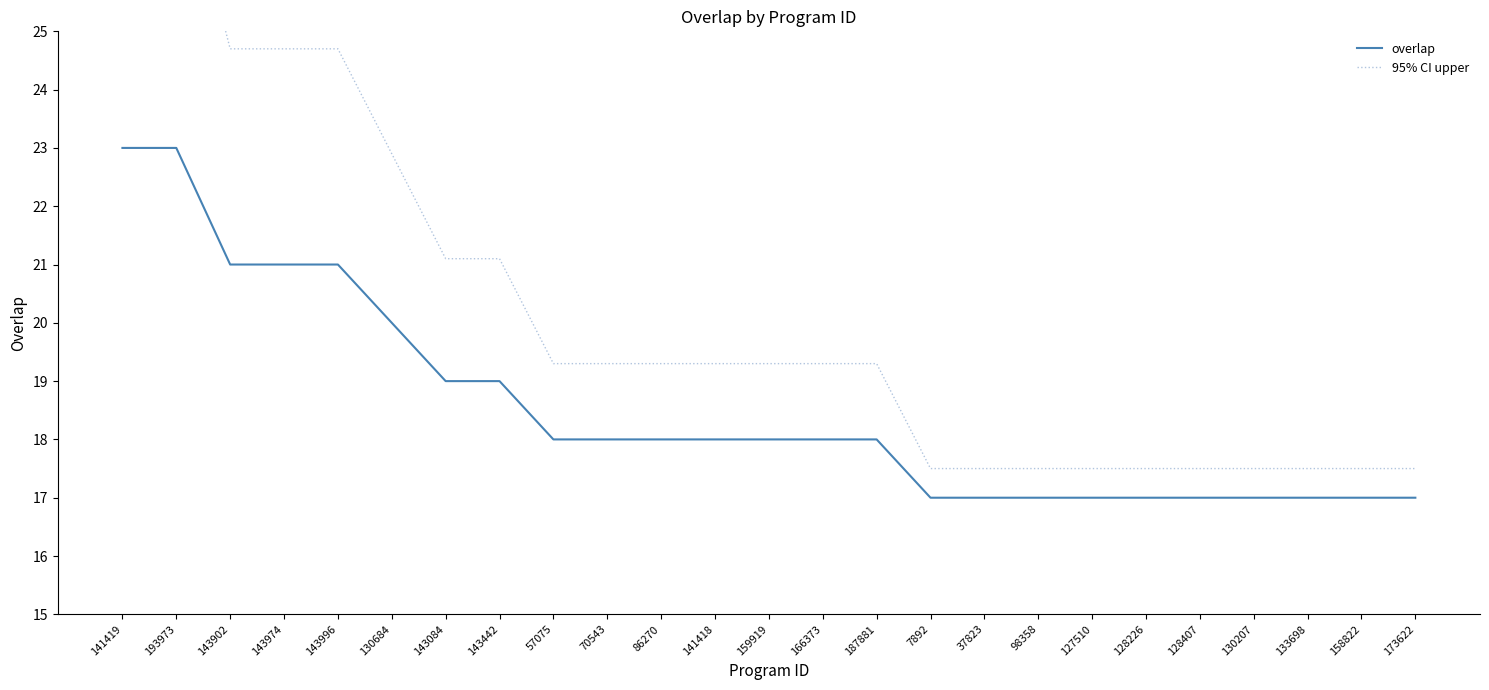

True or false: overlap and 95% CI upper cross at least once.

False